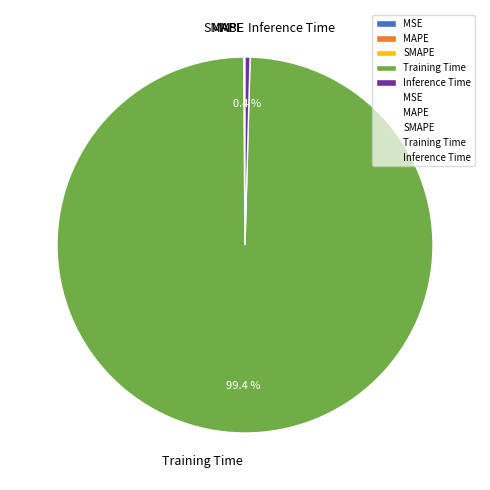

Which category has the biggest portion of the pie?

Training Time